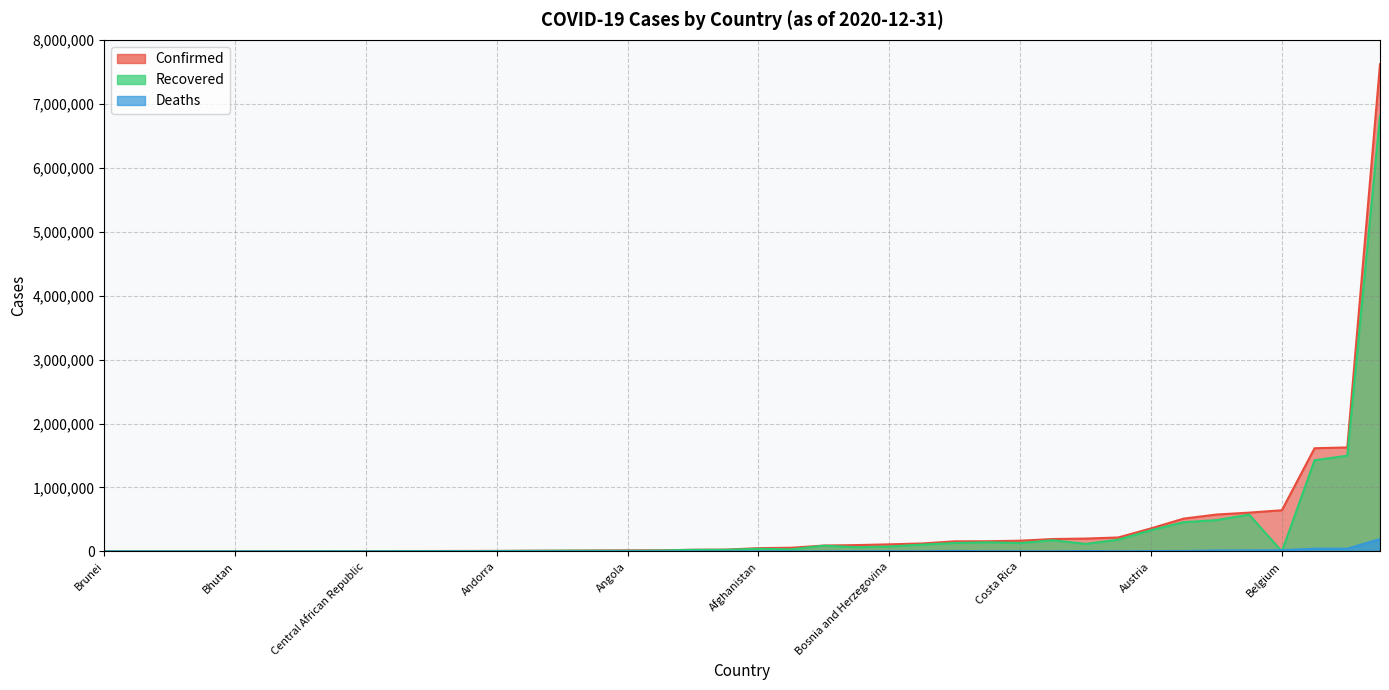

True or false: Recovered has more than 2 interior local peaks.

True